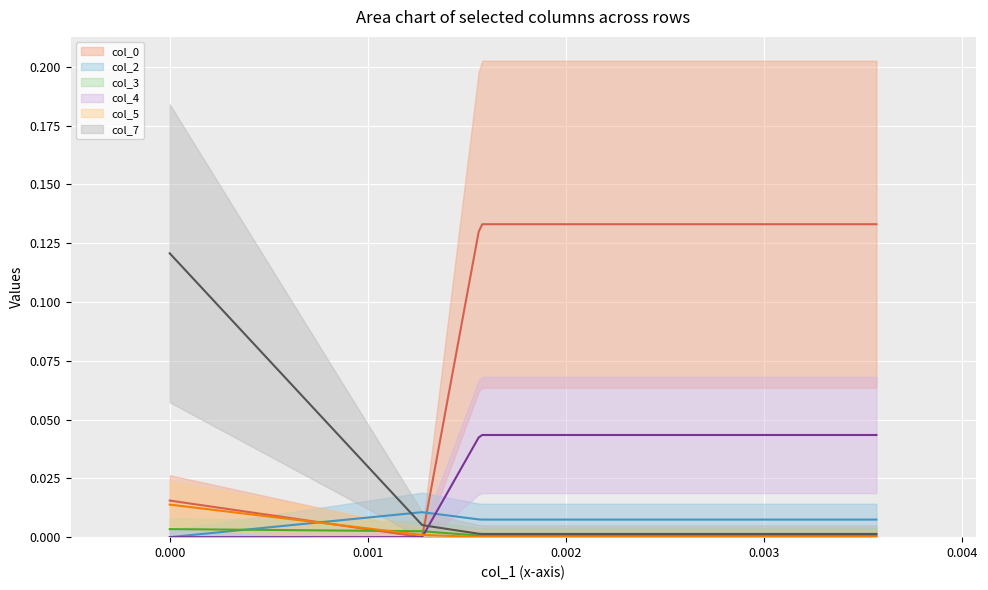

Is this an area chart (filled region under the line)?

No